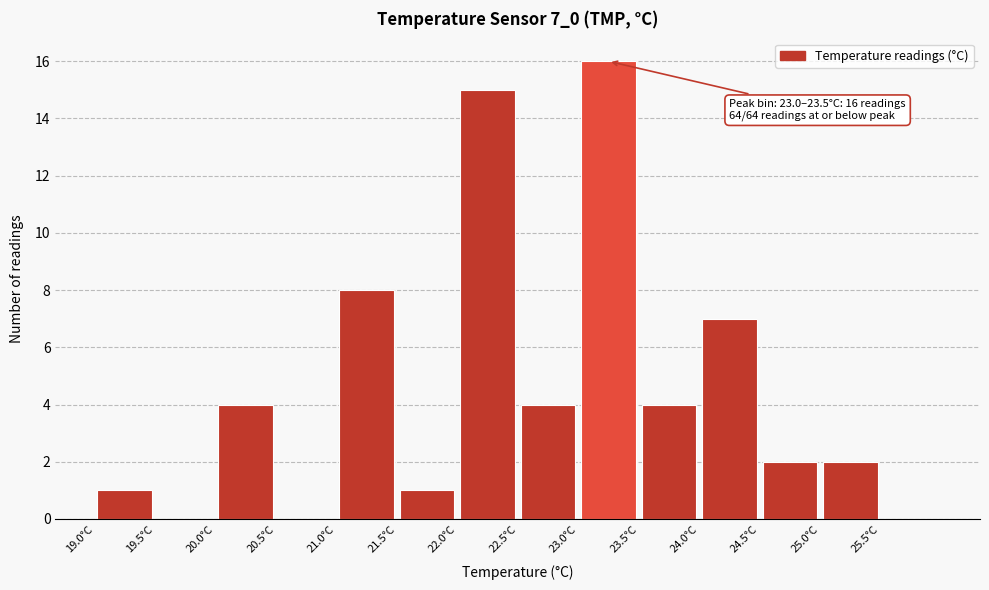

Which range on the x-axis has the tallest bar?

23.0 to 23.5